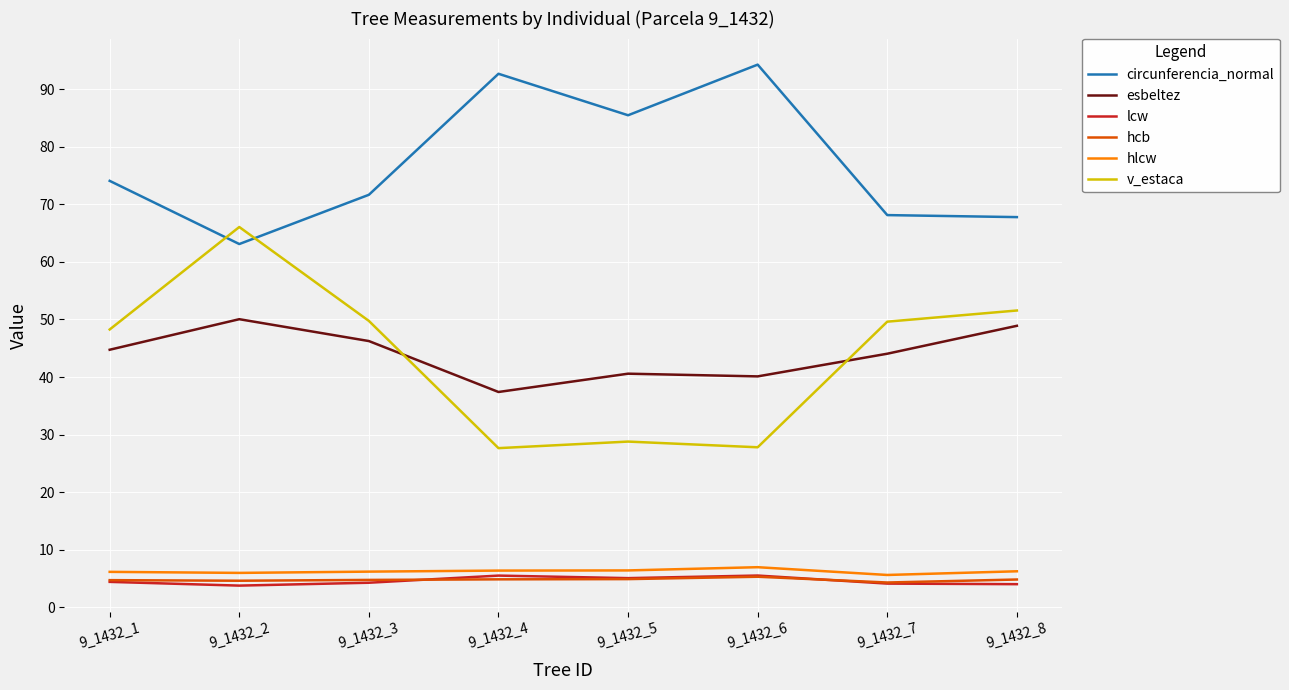

True or false: lcw has more than 0 points higher than both neighbors.

True